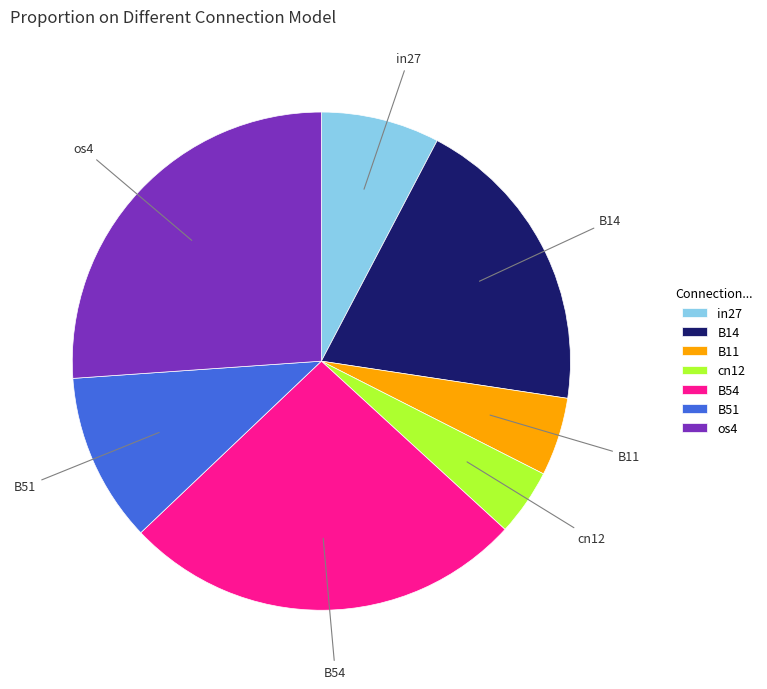

The B54 slice represents 26% of the pie. True or false?

True